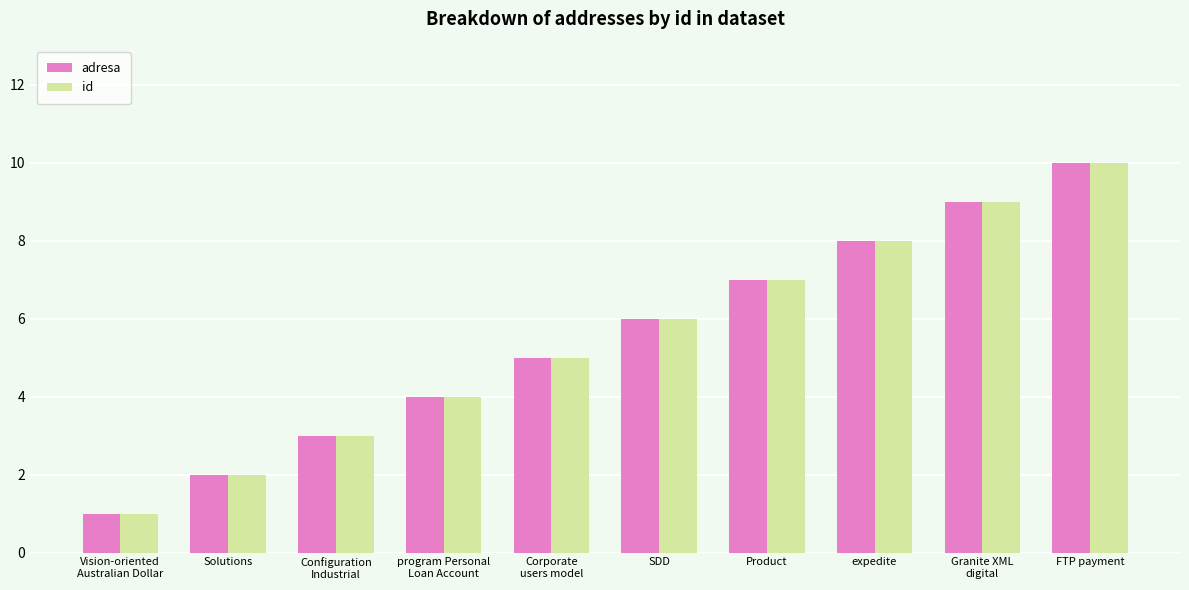

Reading right to left, what are all the values shown in this chart?

adresa: FTP payment=10	Granite XML
digital=9	expedite=8	Product=7	SDD=6	Corporate
users model=5	program Personal
Loan Account=4	Configuration
Industrial=3	Solutions=2	Vision-oriented
Australian Dollar=1
id: FTP payment=10	Granite XML
digital=9	expedite=8	Product=7	SDD=6	Corporate
users model=5	program Personal
Loan Account=4	Configuration
Industrial=3	Solutions=2	Vision-oriented
Australian Dollar=1